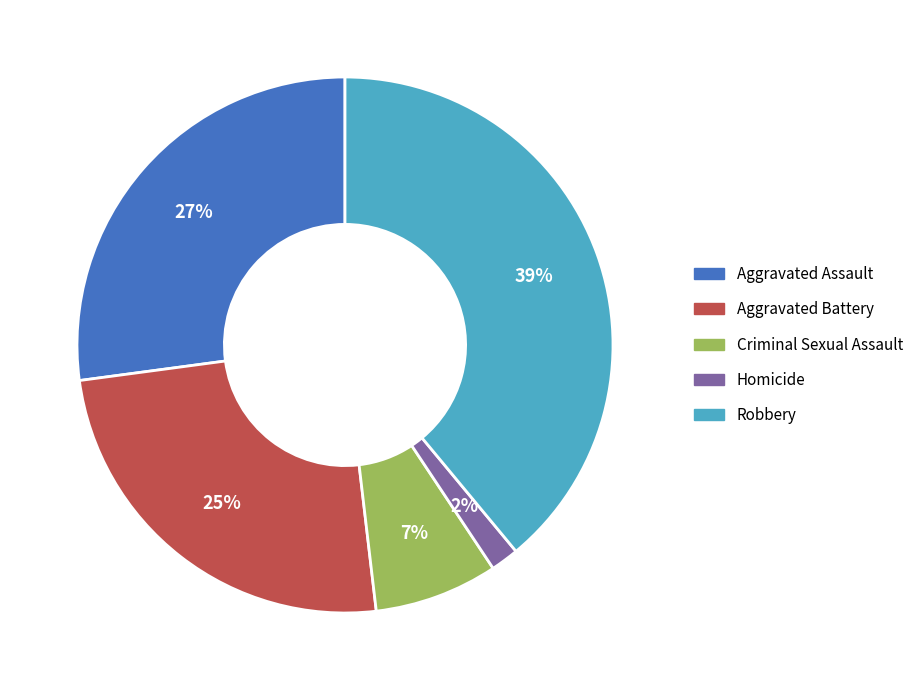

Is there a majority slice in this chart?

No